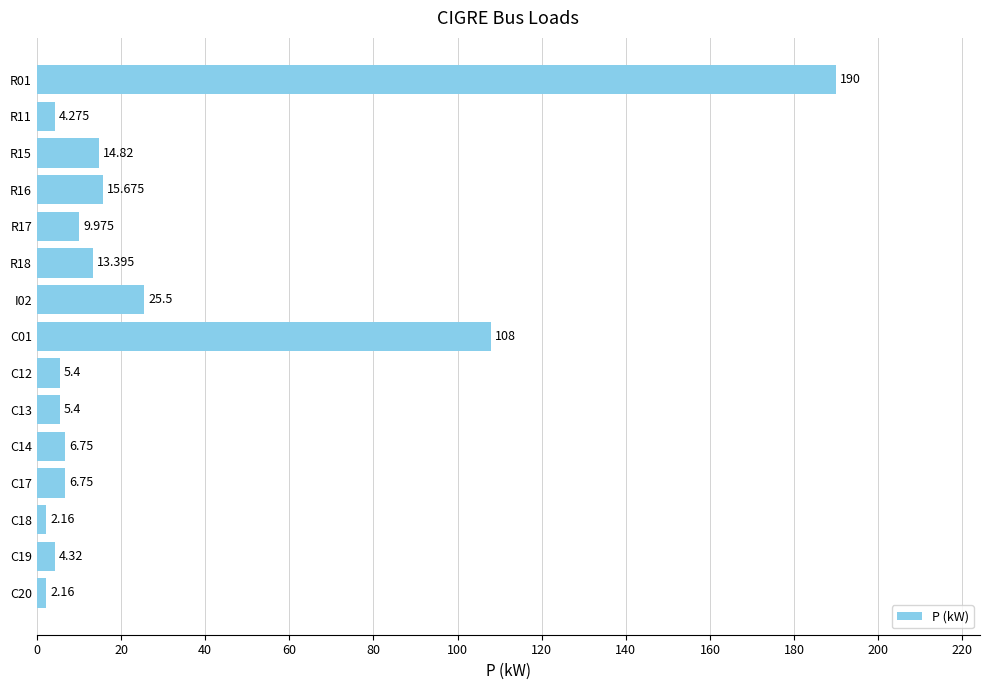

Count the number of categories in the chart.

15